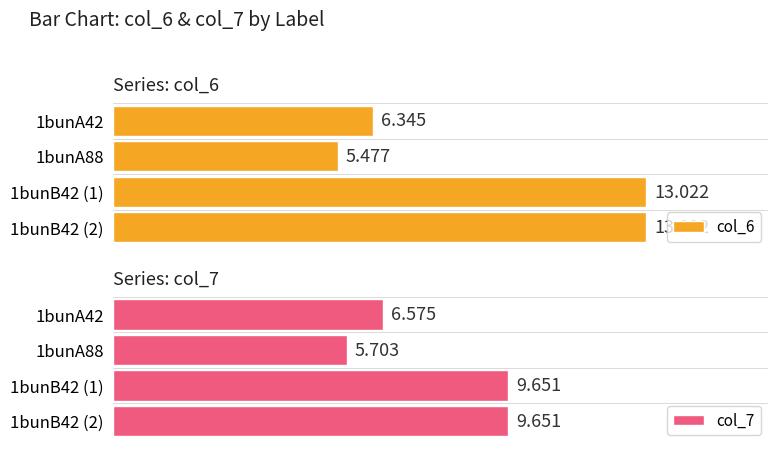

True or false: col_6 has a value of 13.0 at 1bunB42 (1).

True